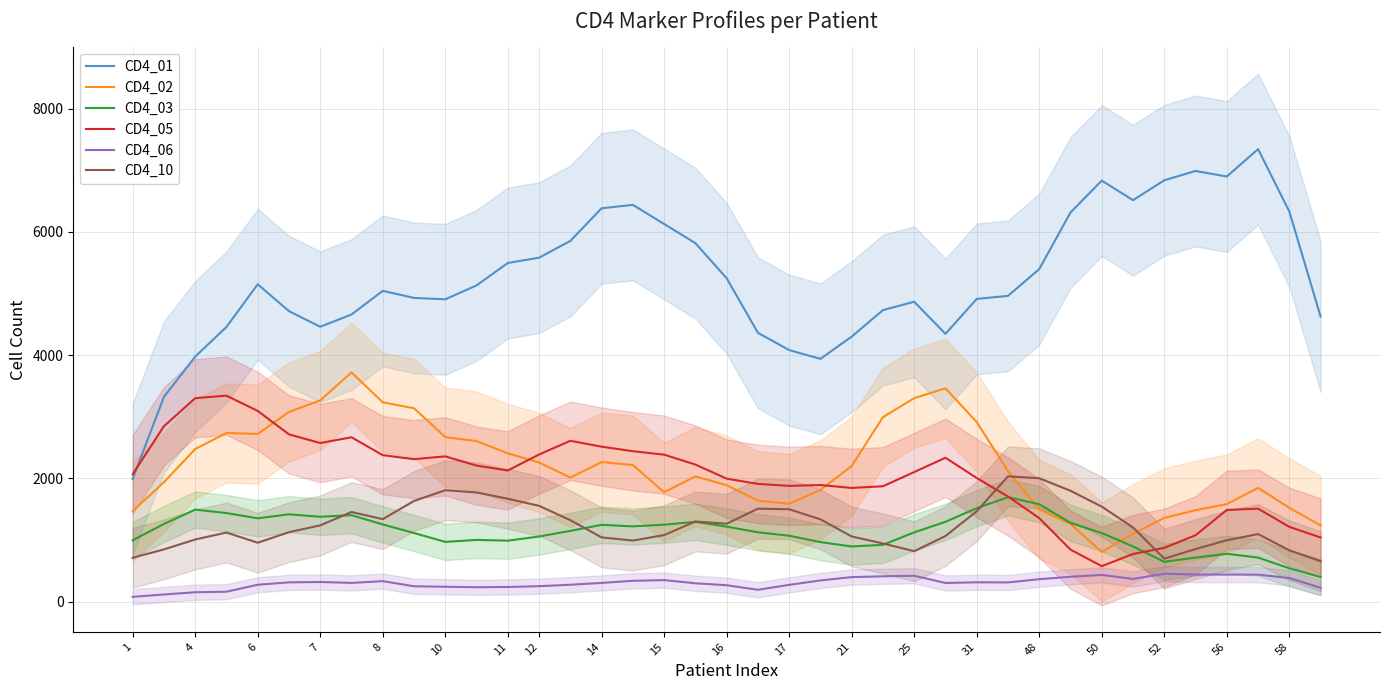

What is the smallest value displayed?

78.6